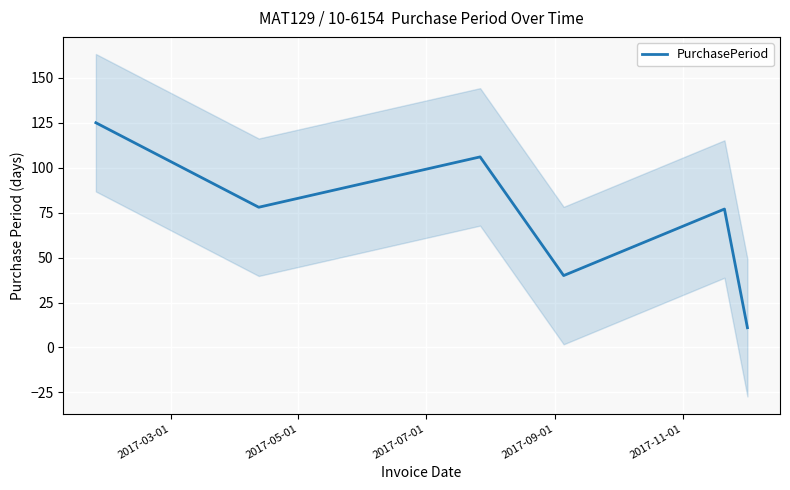

What is the maximum value for PurchasePeriod?

125